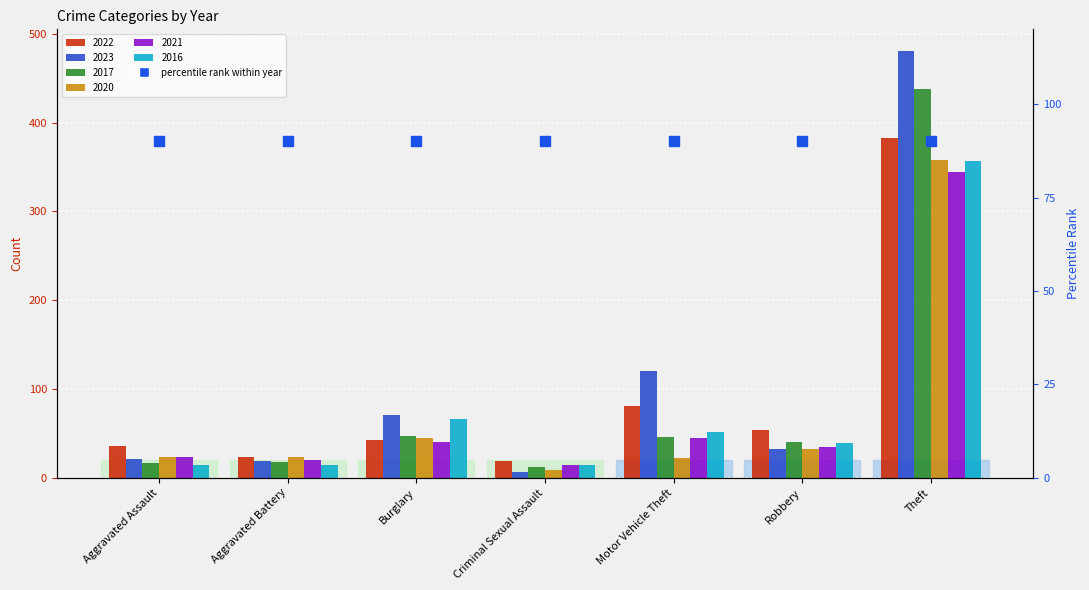

Reading left to right, what are all the values shown in this chart?

2022: Aggravated Assault=36	Aggravated Battery=23	Burglary=43	Criminal Sexual Assault=19	Motor Vehicle Theft=81	Robbery=54	Theft=383
2023: Aggravated Assault=21	Aggravated Battery=19	Burglary=71	Criminal Sexual Assault=7	Motor Vehicle Theft=120	Robbery=32	Theft=481
2017: Aggravated Assault=17	Aggravated Battery=18	Burglary=47	Criminal Sexual Assault=12	Motor Vehicle Theft=46	Robbery=40	Theft=438
2020: Aggravated Assault=23	Aggravated Battery=24	Burglary=45	Criminal Sexual Assault=9	Motor Vehicle Theft=22	Robbery=33	Theft=358
2021: Aggravated Assault=23	Aggravated Battery=20	Burglary=40	Criminal Sexual Assault=15	Motor Vehicle Theft=45	Robbery=35	Theft=344
2016: Aggravated Assault=14	Aggravated Battery=15	Burglary=66	Criminal Sexual Assault=14	Motor Vehicle Theft=52	Robbery=39	Theft=357